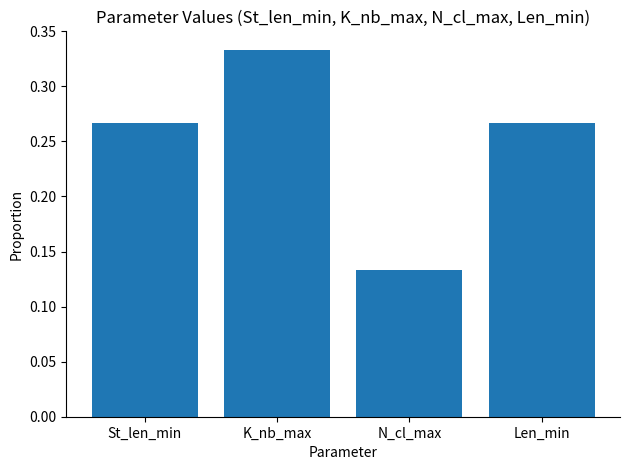

True or false: the data shows 0.6 at K_nb_max.

False